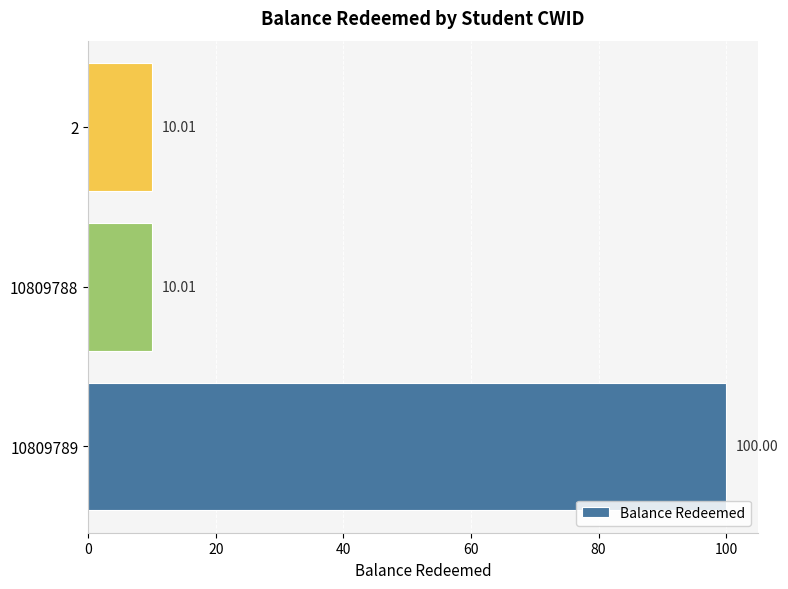

What is the greatest value displayed?

100.0